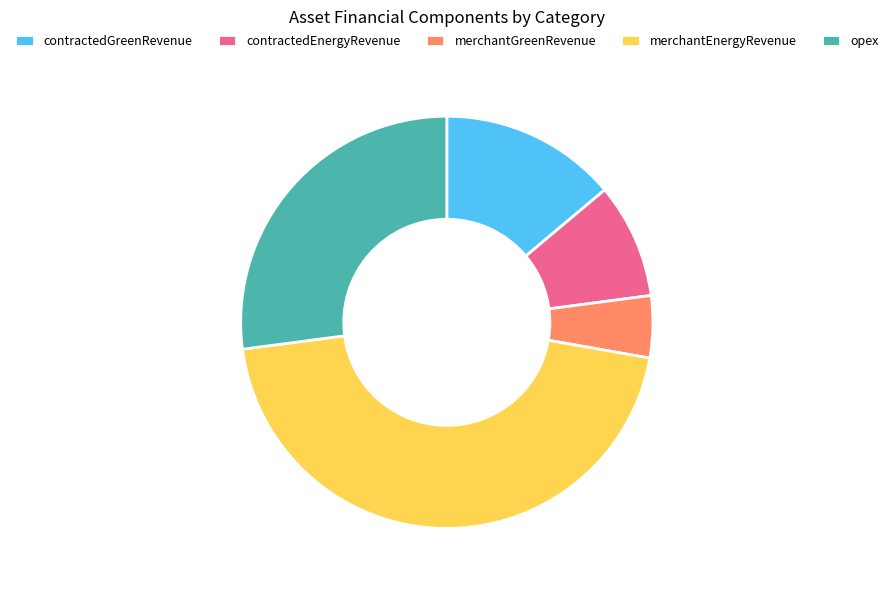

Does opex represent more than half of the total?

No